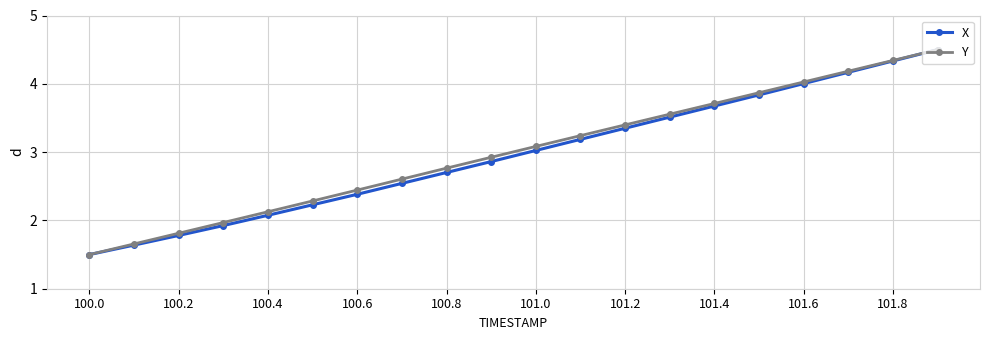

What is the minimum value shown in the chart?

1.5